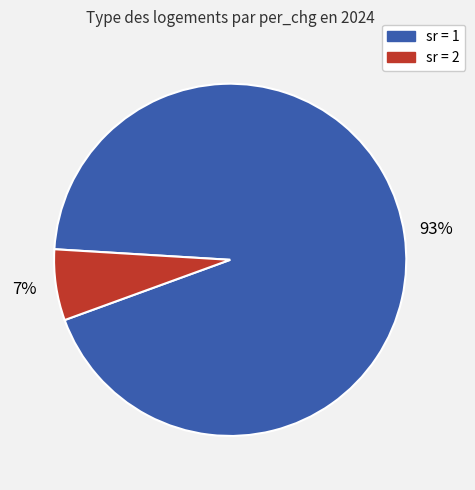

To the nearest percent, what is the average slice percentage?

50%